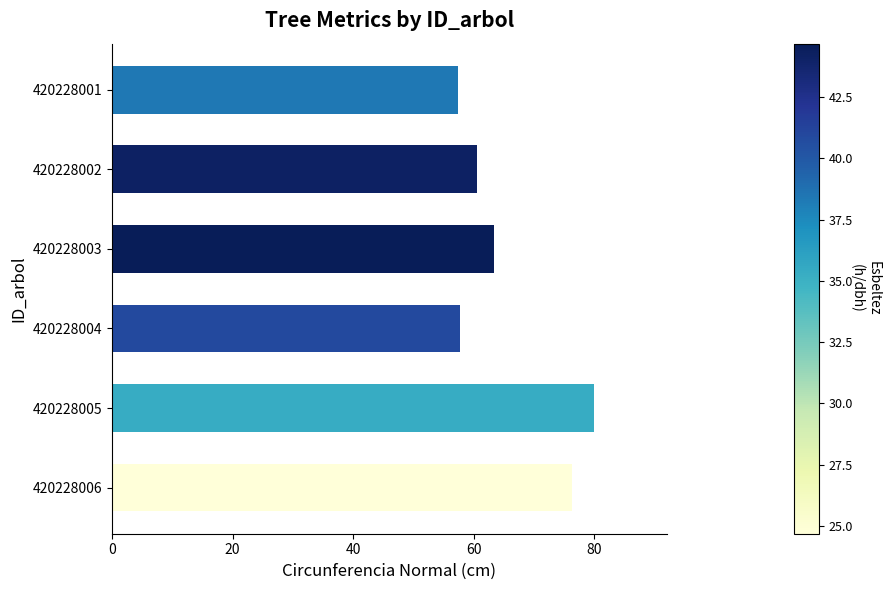

What is the ratio of the value at 420228001 to the value at 420228006?

0.8